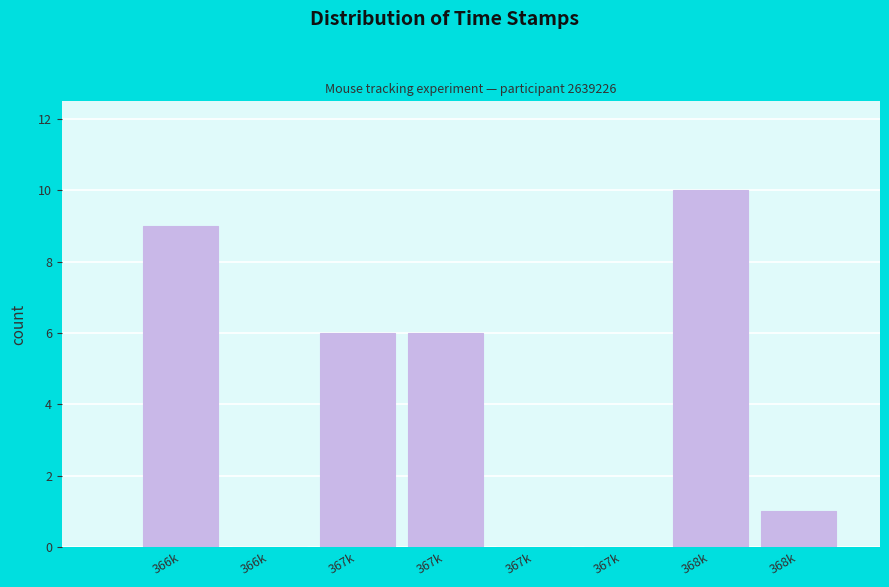

Are the bars horizontal?

No